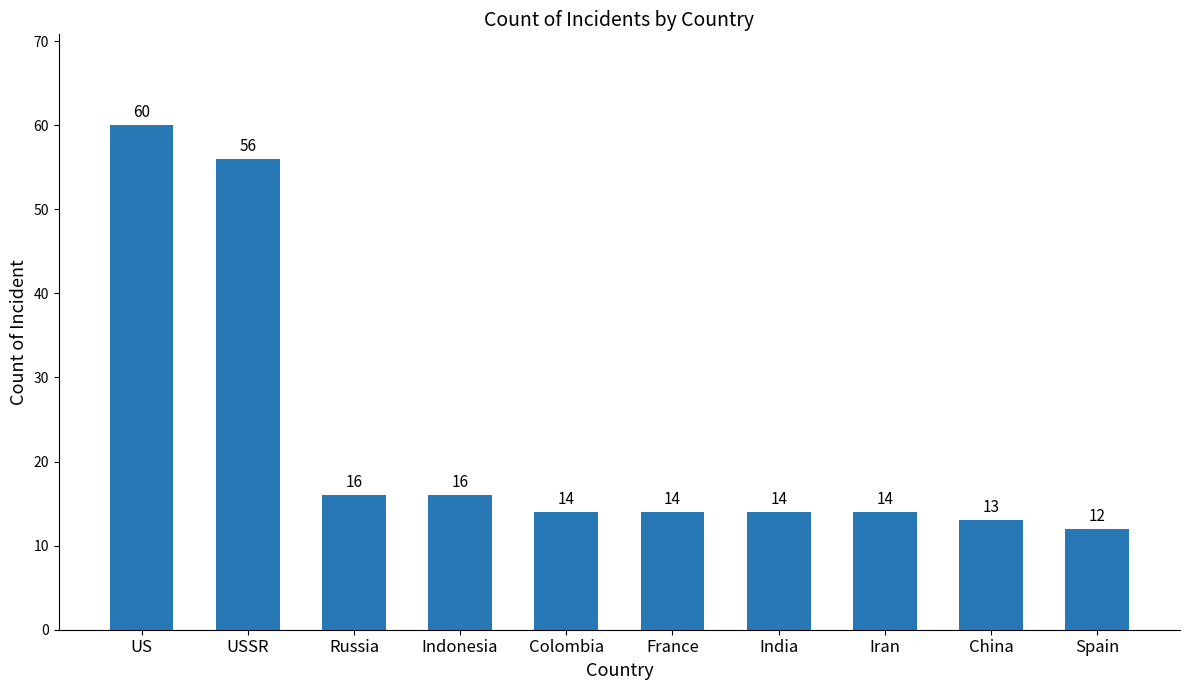

Reading left to right, list all the values displayed in this chart.

US=60	USSR=56	Russia=16	Indonesia=16	Colombia=14	France=14	India=14	Iran=14	China=13	Spain=12